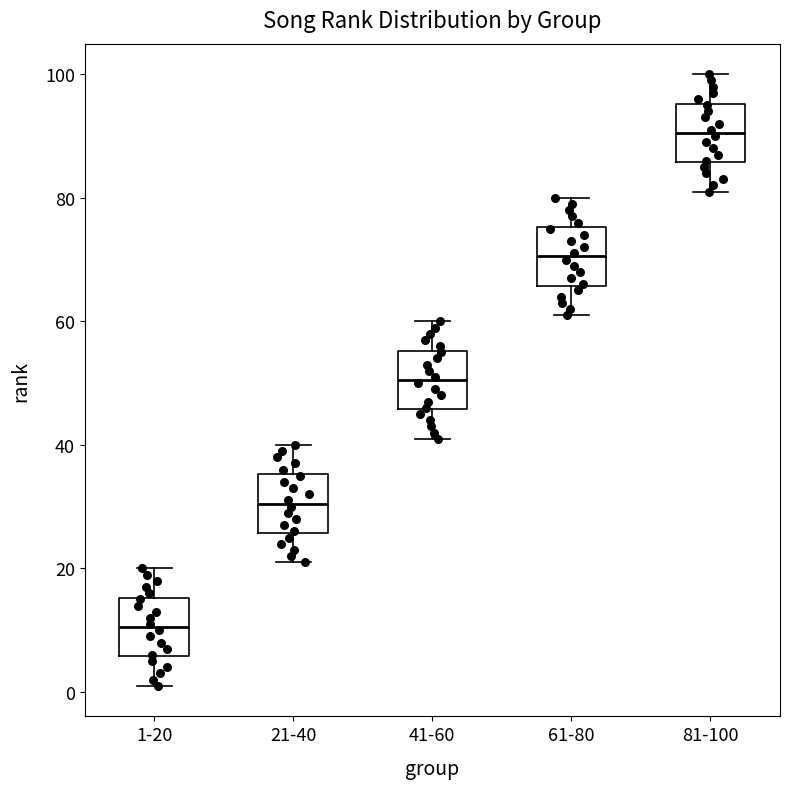

Where does the lower whisker of the box for 61-80 end on the y-axis? The values are not printed on the chart, so give them approximately, as read against the axis.

62